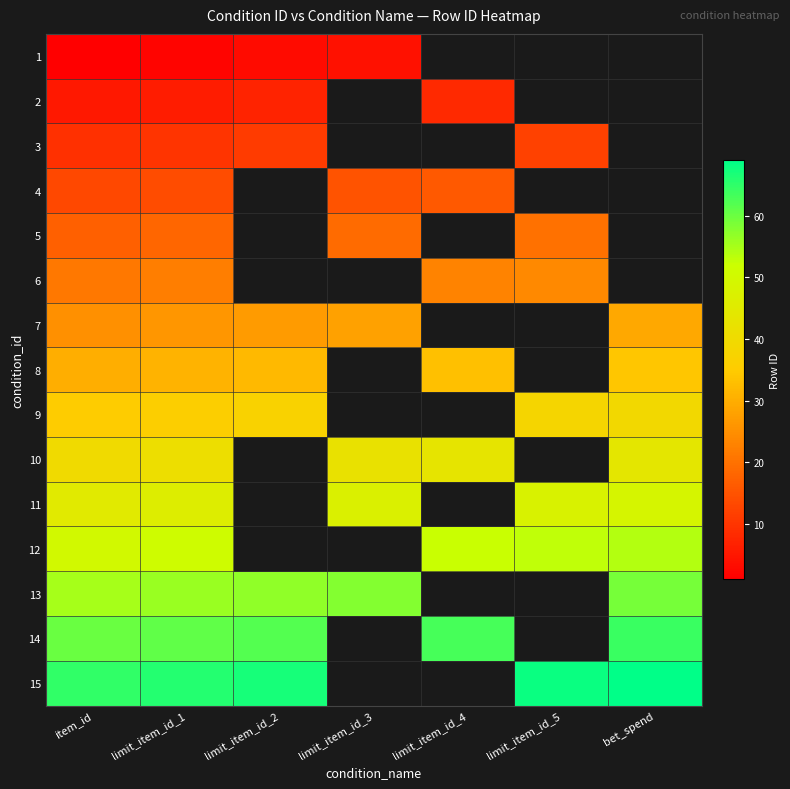

How many series are shown in this chart?

15